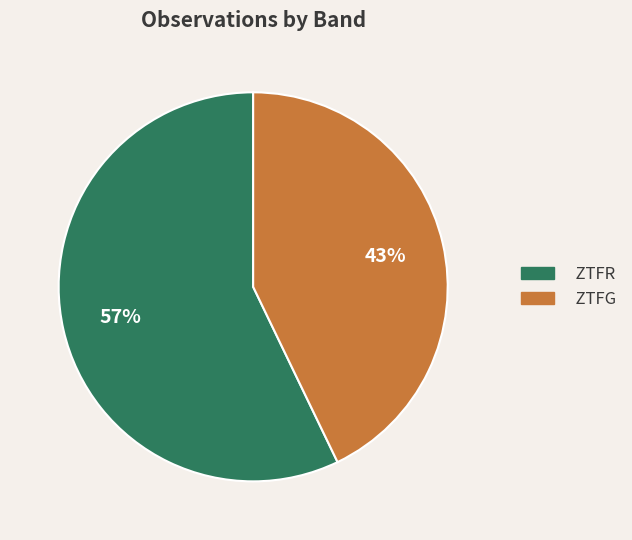

Is there a majority slice in this chart?

Yes